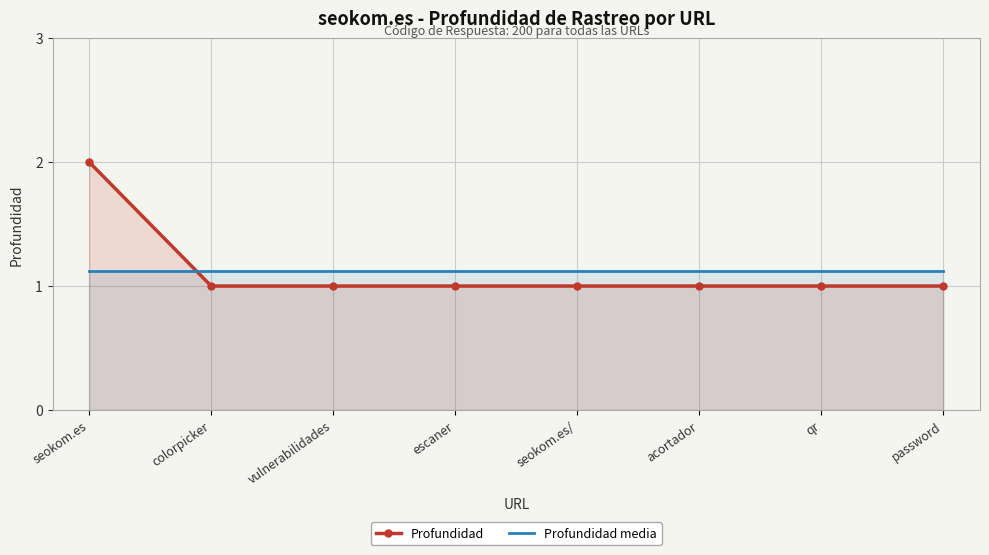

How many times do Profundidad and Profundidad media cross each other?

1